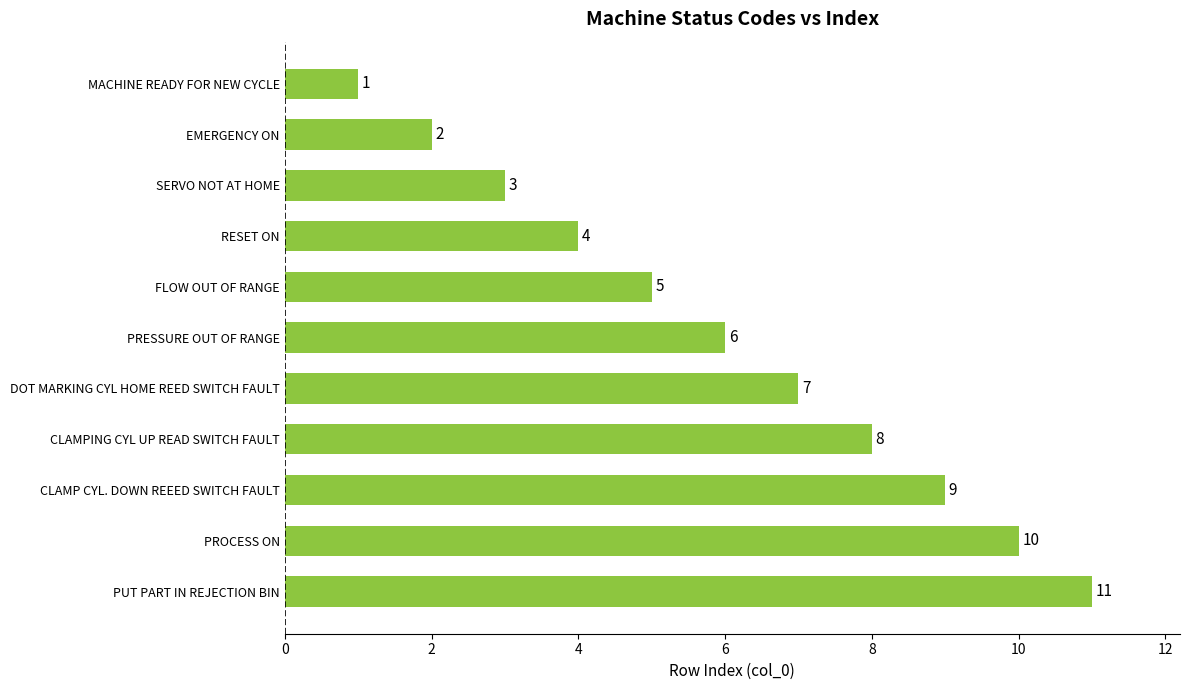

What is the difference between the maximum and minimum values?

10